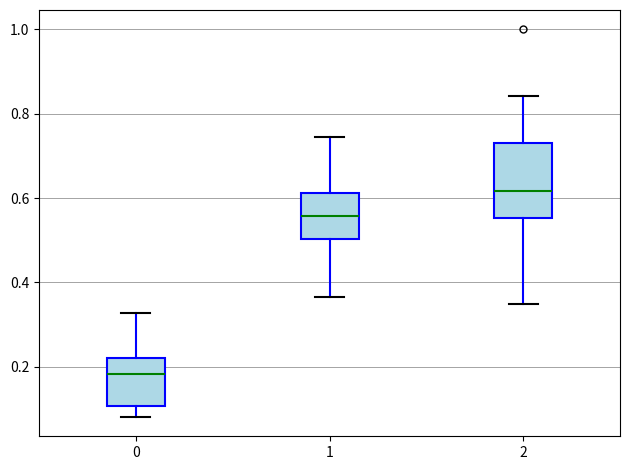

Which box is the tallest, from its lower edge to its upper edge?

2